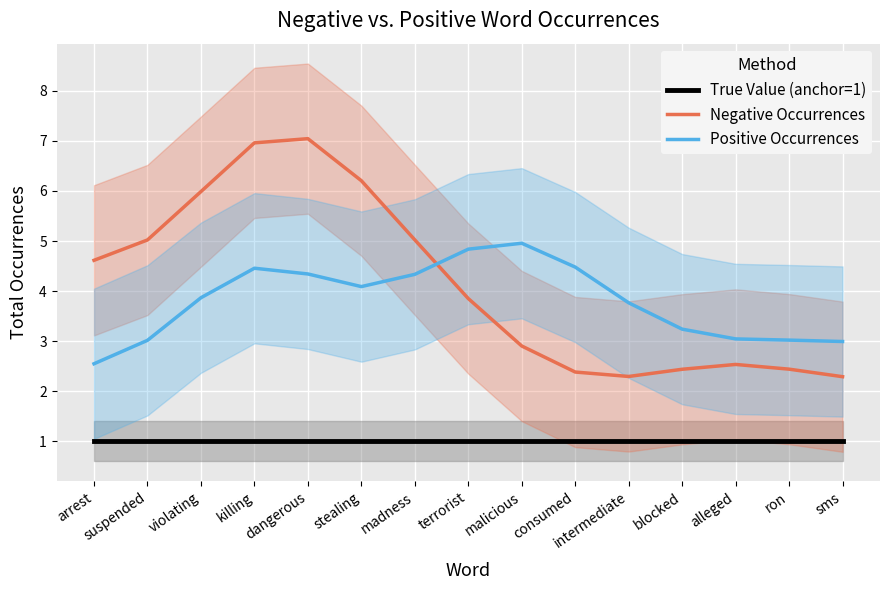

Reading right to left, extract all data points from this chart.

True Value (anchor=1): sms=1.0	ron=1.0	alleged=1.0	blocked=1.0	intermediate=1.0	consumed=1.0	malicious=1.0	terrorist=1.0	madness=1.0	stealing=1.0	dangerous=1.0	killing=1.0	violating=1.0	suspended=1.0	arrest=1.0
Negative Occurrences: sms=2.3	ron=2.4	alleged=2.5	blocked=2.4	intermediate=2.3	consumed=2.4	malicious=2.9	terrorist=3.9	madness=5.0	stealing=6.2	dangerous=7.0	killing=7.0	violating=6.0	suspended=5.0	arrest=4.6
Positive Occurrences: sms=3.0	ron=3.0	alleged=3.0	blocked=3.2	intermediate=3.8	consumed=4.5	malicious=5.0	terrorist=4.8	madness=4.3	stealing=4.1	dangerous=4.3	killing=4.5	violating=3.9	suspended=3.0	arrest=2.5